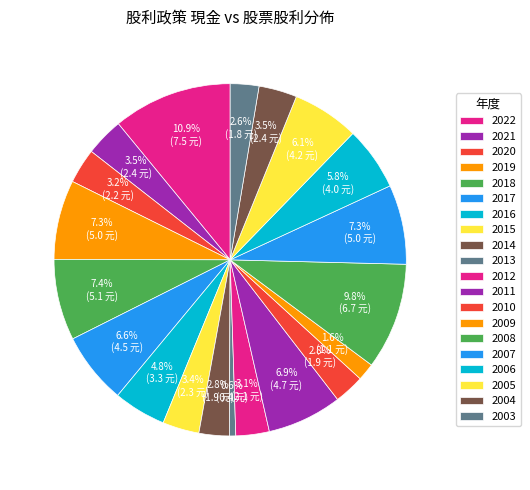

Between 2016 and 2009, which is larger?

2016